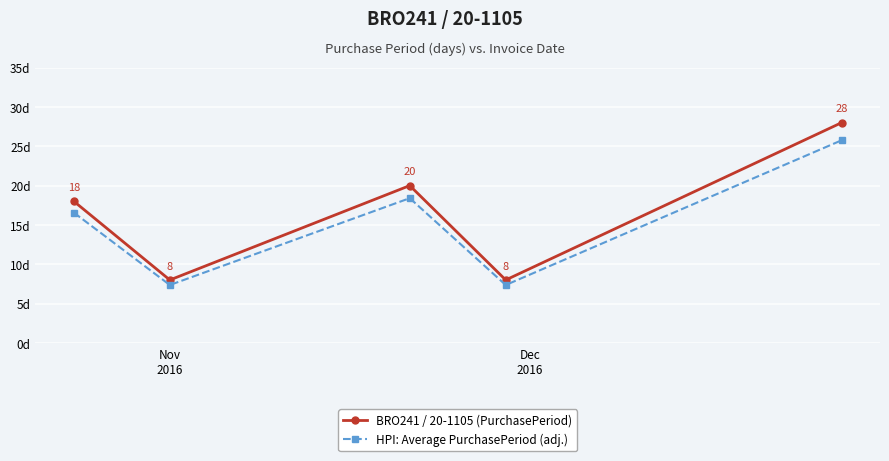

Which series has the widest spread of values?

BRO241 / 20-1105 (PurchasePeriod)